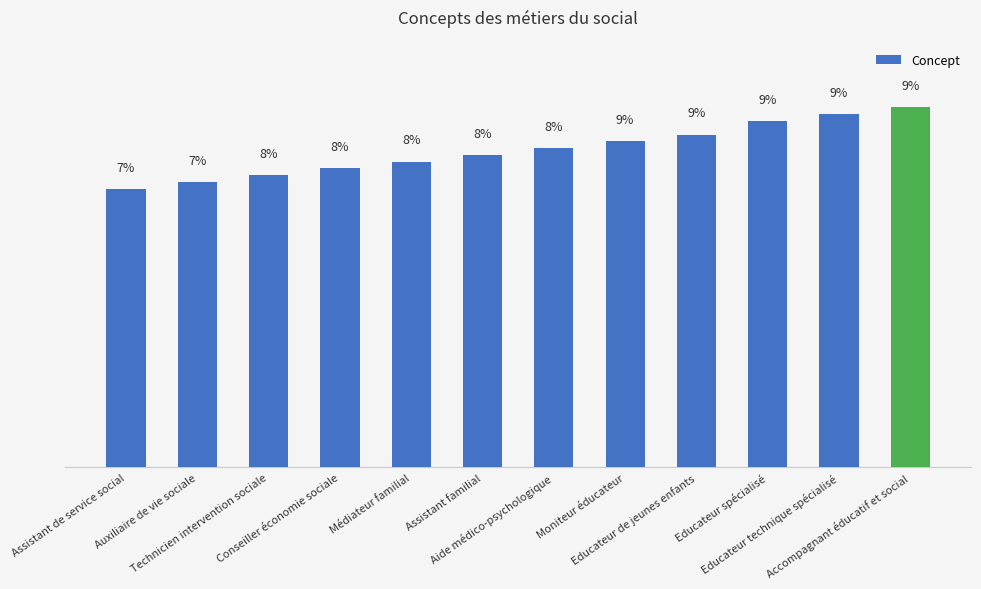

Are the bars horizontal?

No